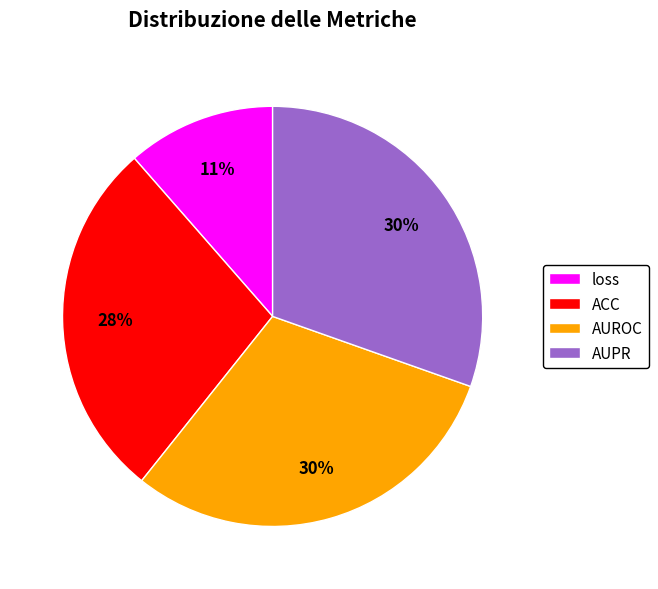

Combined, do loss and AUPR account for over 50%?

No